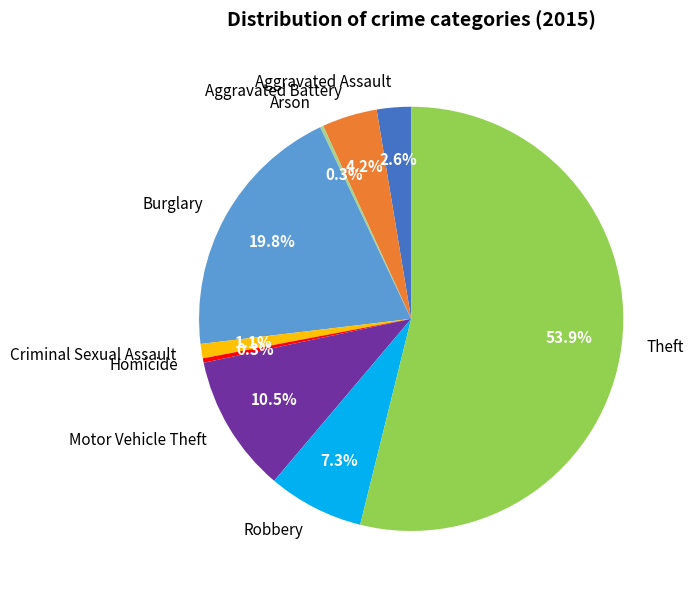

What percentage is the Robbery slice, to the nearest percent?

7%